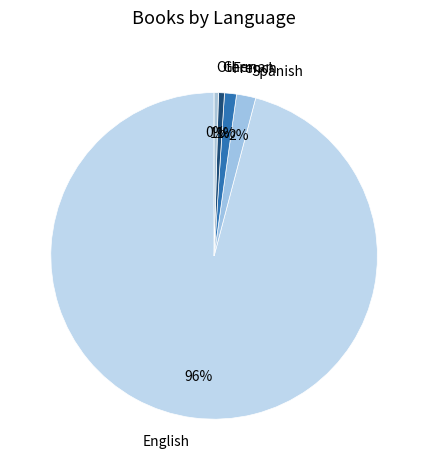

Combined, do English and German account for over 50%?

Yes